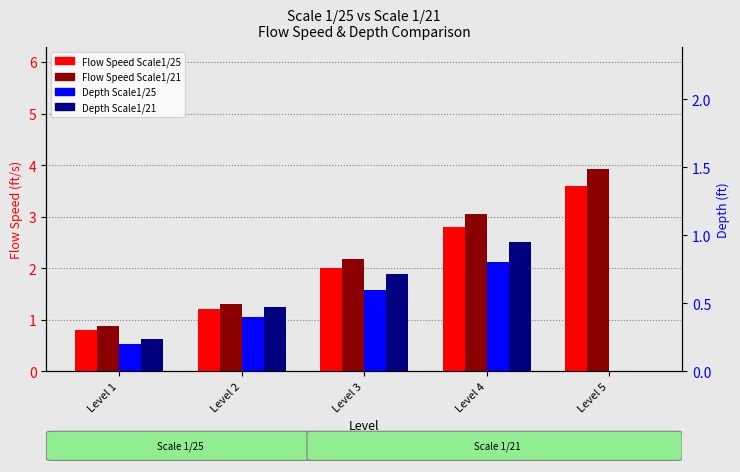

At how many categories does at least one series exceed 0?

5